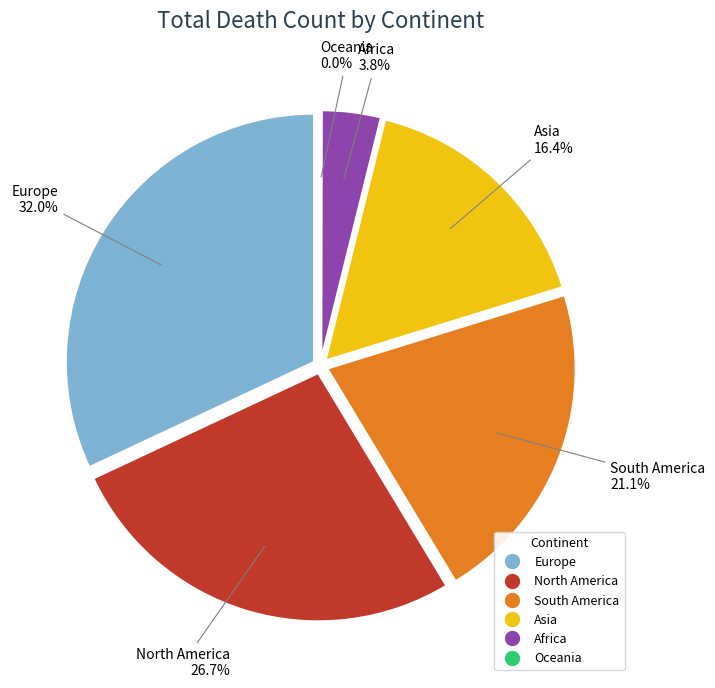

What is the largest slice in the pie chart?

Europe